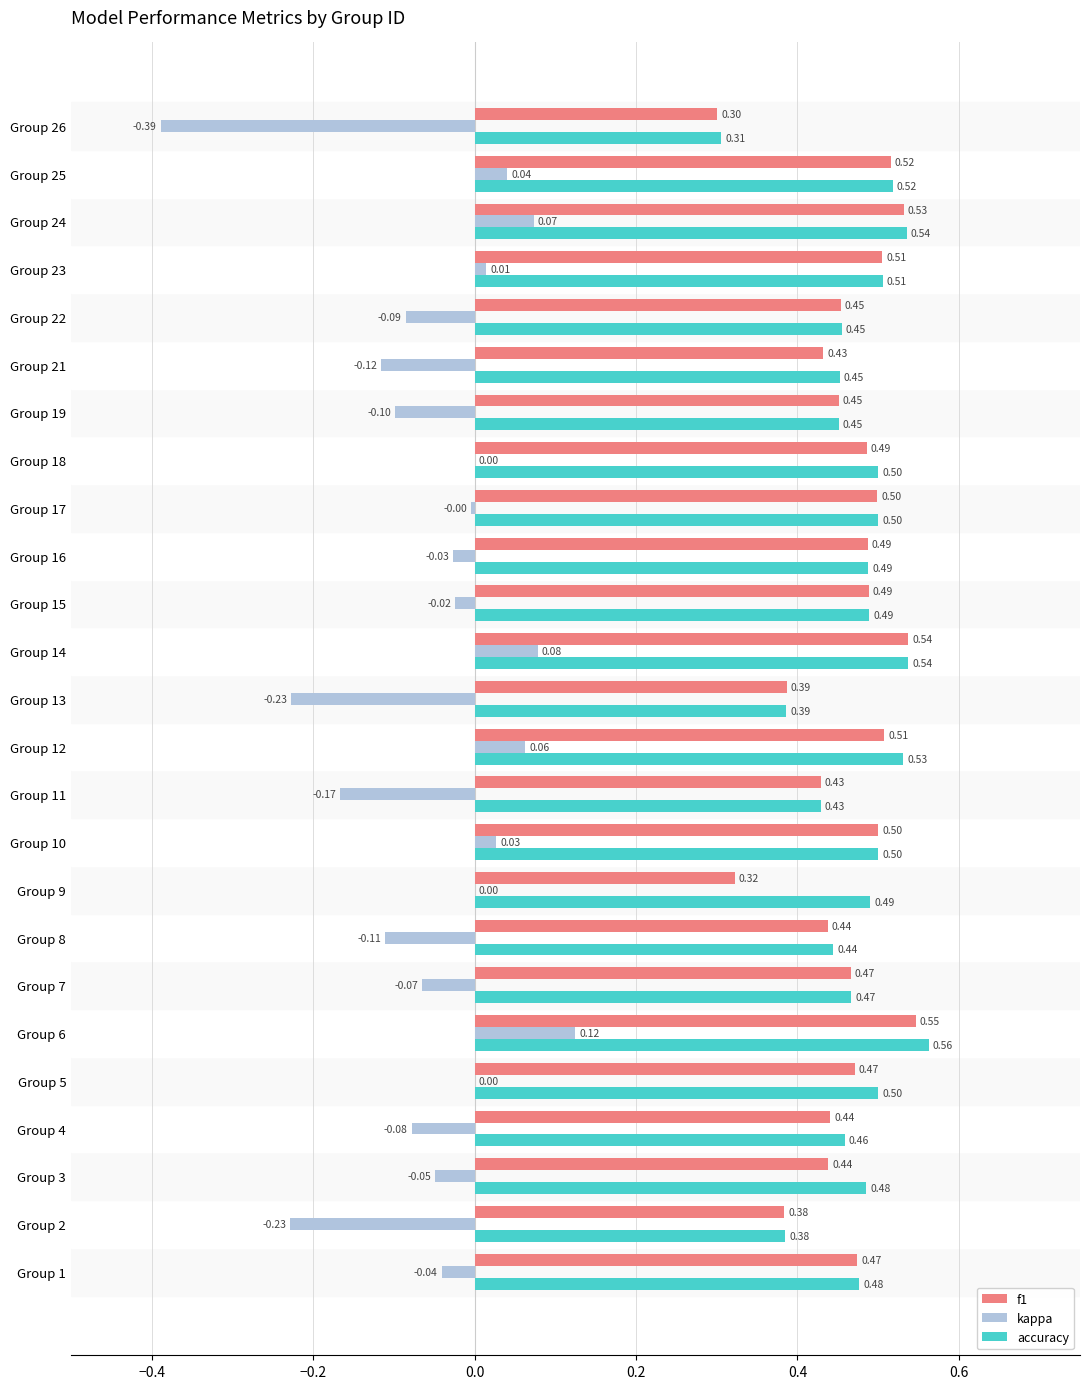

Which series changed the most between Group 8 and Group 10?

kappa